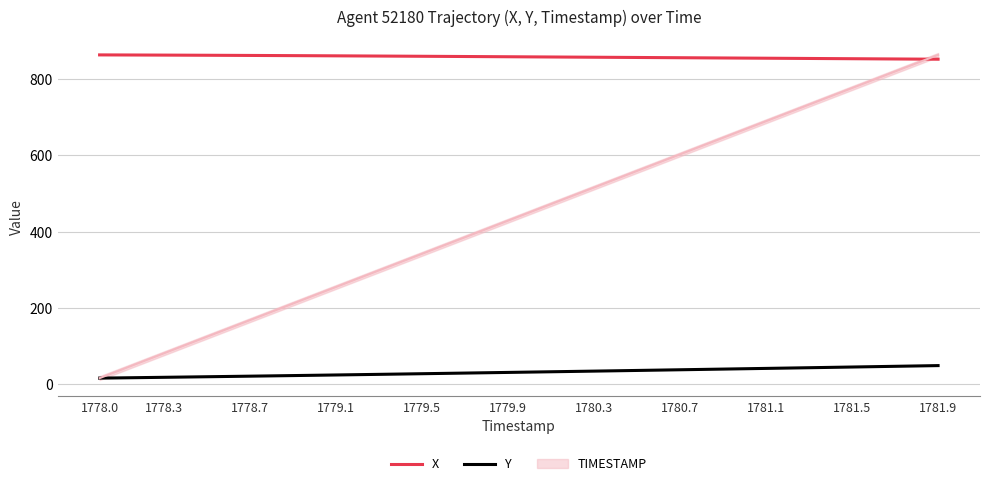

Where does the X series first go above 858?

1778.0